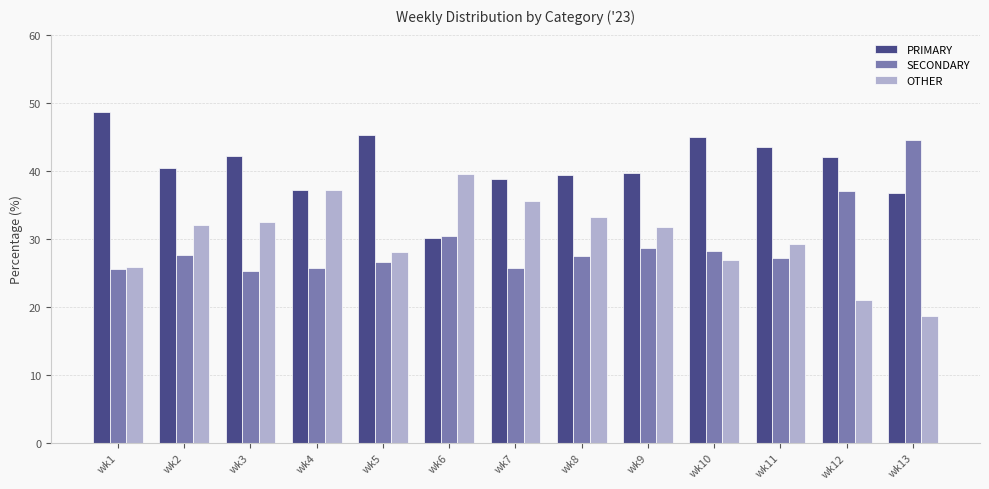

Between wk6 and wk12, which series saw the biggest shift?

OTHER